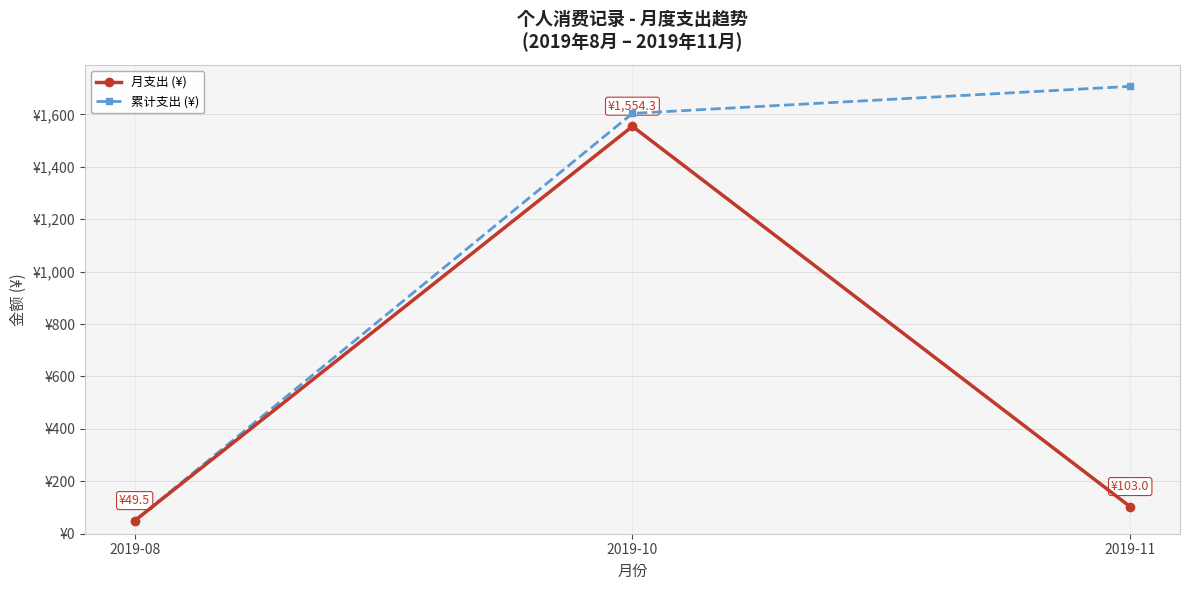

What is the greatest value displayed?

1706.8